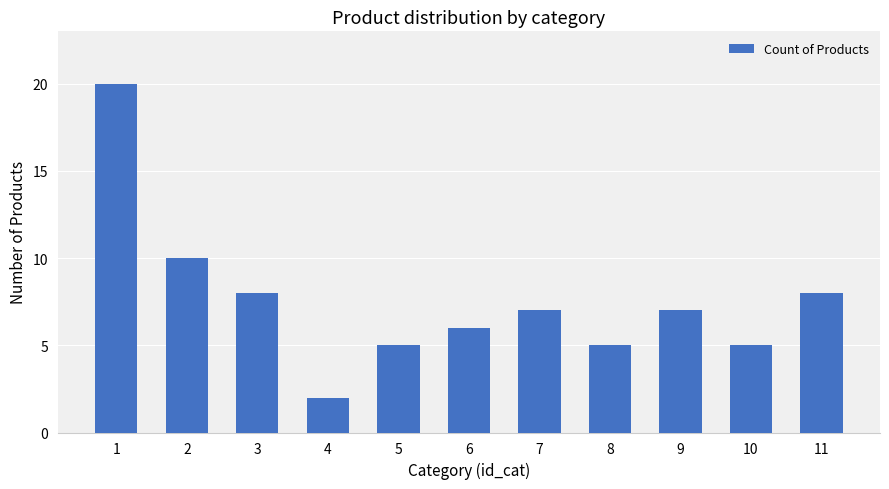

Count the number of data series in this chart.

1